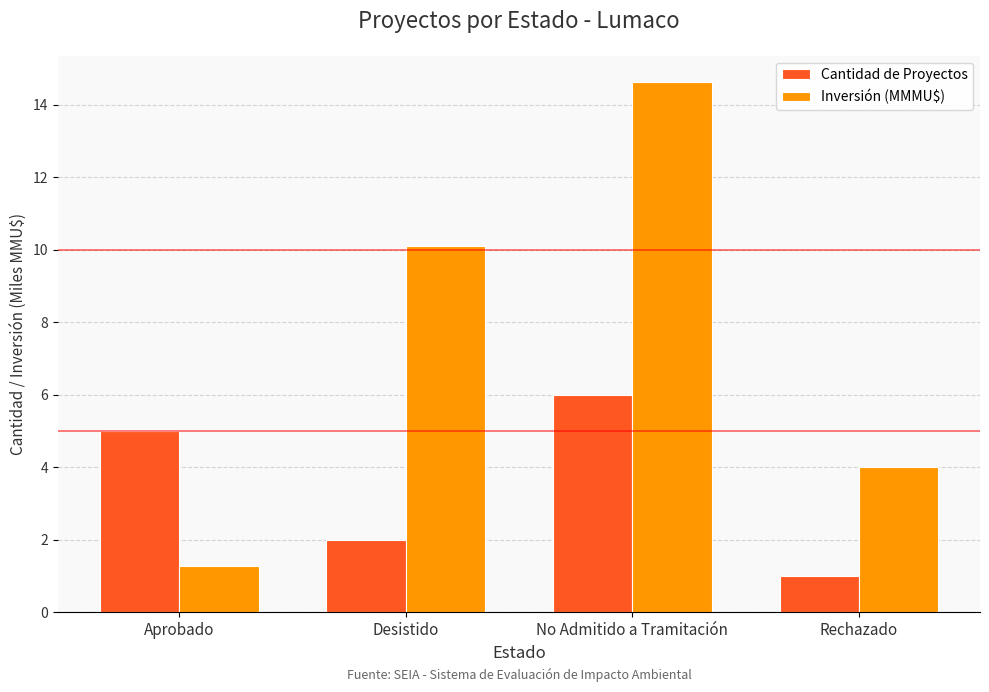

What position from the left is Desistido?

2